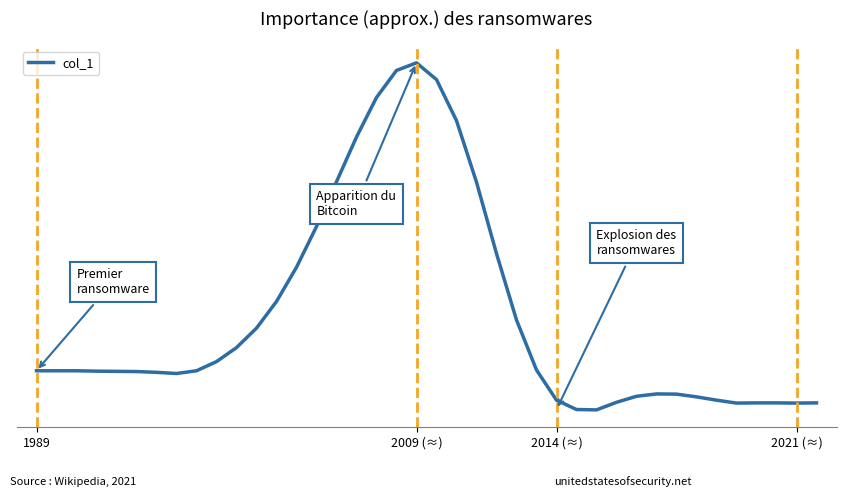

What is the minimum value shown in the chart?

-201